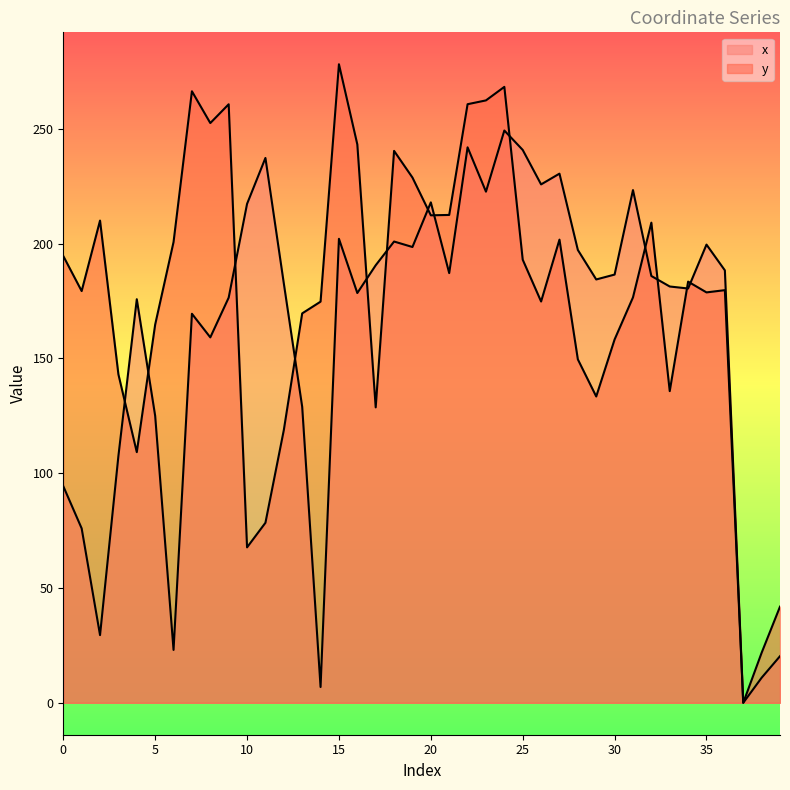

Reading left to right, list all the values displayed in this chart.

x: 0=94.4	1=76.0	2=29.5	3=107.5	4=175.8	5=125.0	6=23.0	7=169.5	8=159.2	9=176.5	10=217.4	11=237.4	12=182.7	13=129.0	14=6.9	15=202.1	16=178.5	17=190.6	18=201.0	19=198.6	20=218.0	21=187.2	22=242.0	23=222.7	24=249.3	25=240.9	26=225.8	27=230.5	28=197.3	29=184.4	30=186.6	31=223.4	32=185.9	33=181.4	34=180.5	35=199.6	36=188.4	37=0.0	38=10.9	39=20.3
y: 0=194.6	1=179.4	2=210.1	3=143.1	4=109.2	5=164.8	6=200.7	7=266.4	8=252.6	9=260.7	10=67.7	11=78.4	12=118.8	13=169.6	14=174.8	15=278.2	16=243.3	17=128.7	18=240.4	19=228.8	20=212.4	21=212.5	22=260.8	23=262.4	24=268.3	25=193.0	26=174.8	27=201.8	28=149.6	29=133.4	30=158.3	31=176.6	32=209.2	33=135.8	34=183.5	35=178.8	36=179.8	37=0.0	38=21.8	39=41.9